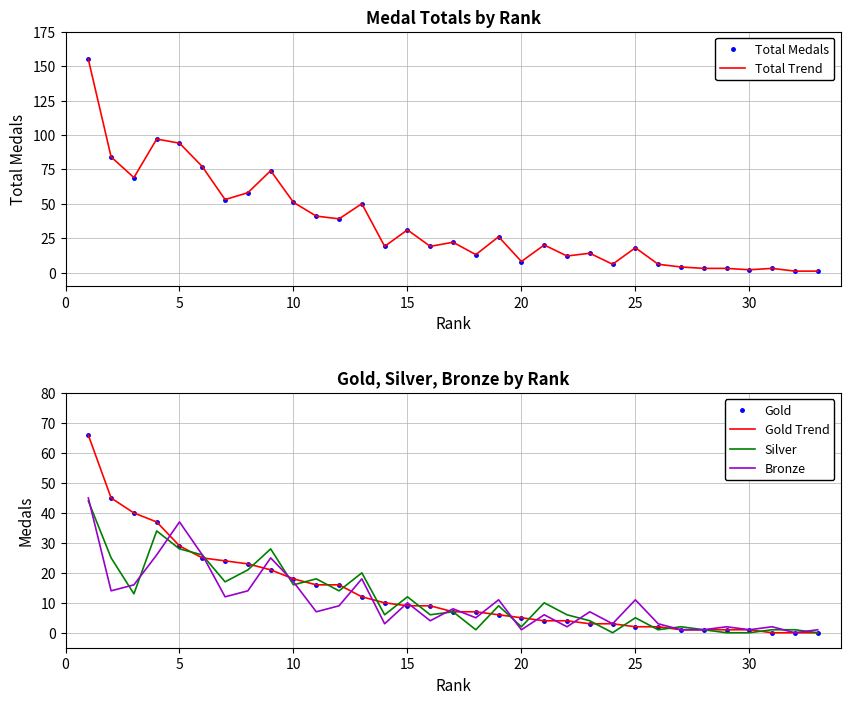

How many data points in Gold are less than 7?

15